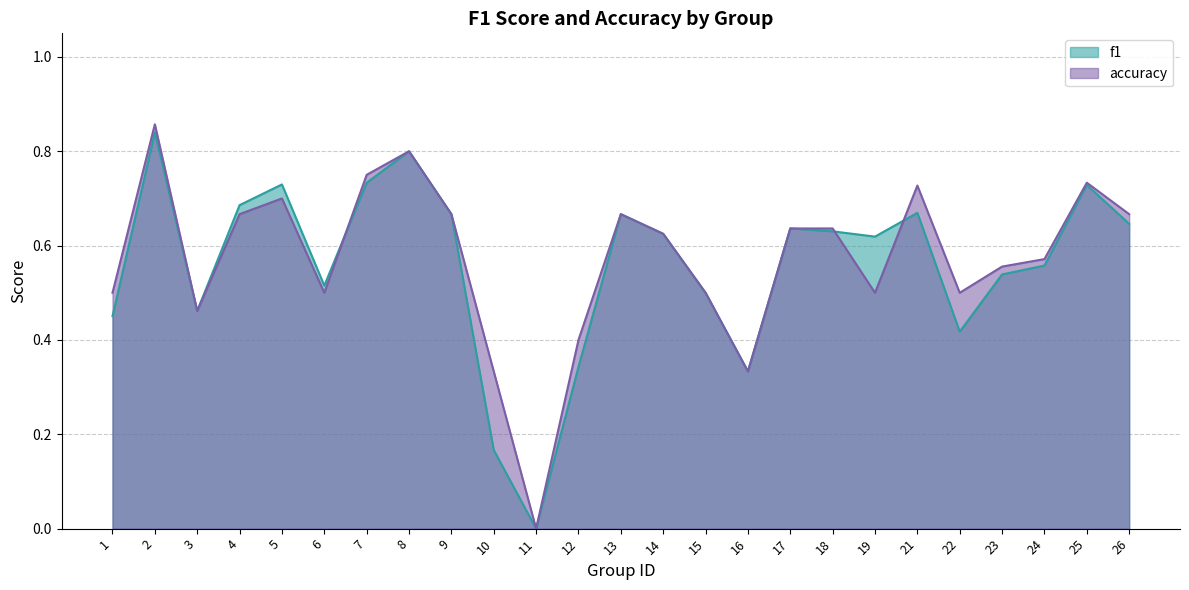

At how many categories does at least one series exceed 0?

24